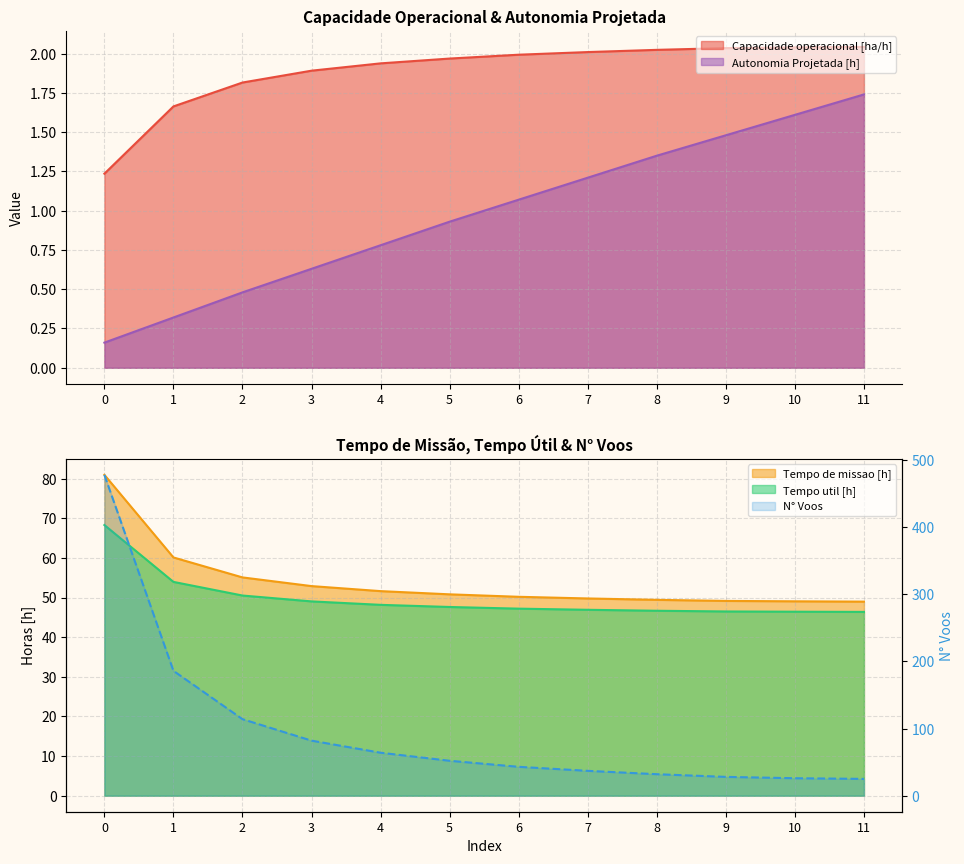

Between 11 and 8, which is larger?

11